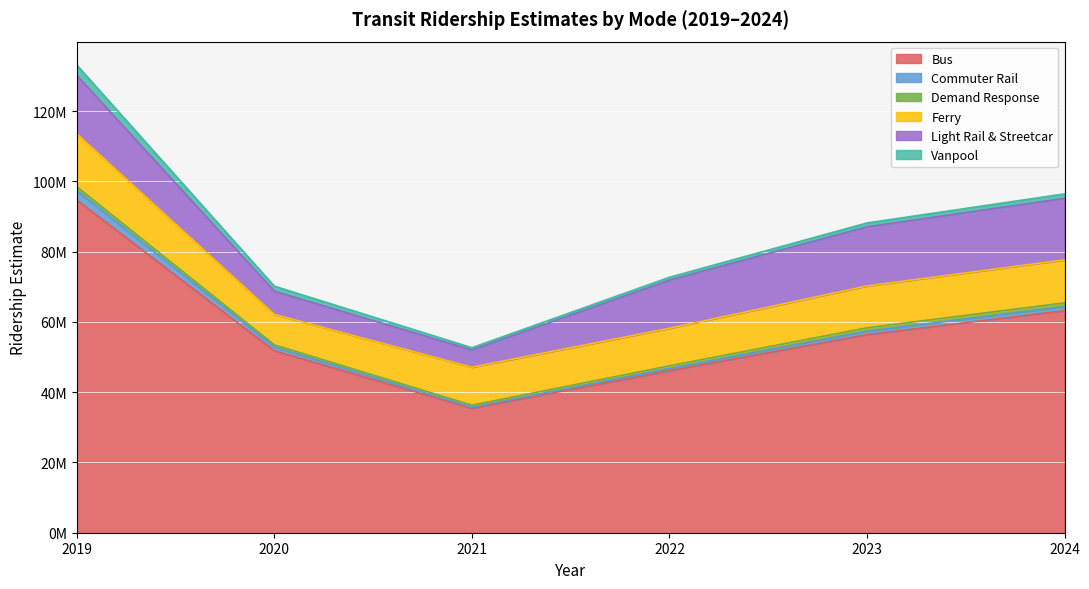

Where is the first local minimum for Vanpool?

2021